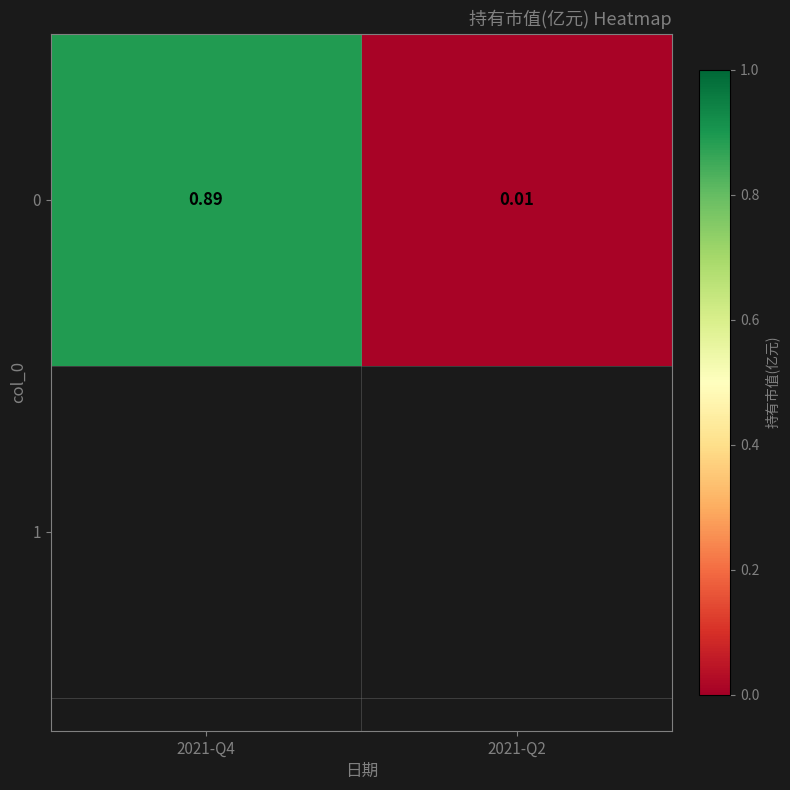

At which category does the chart reach its peak across all series?

2021-Q4